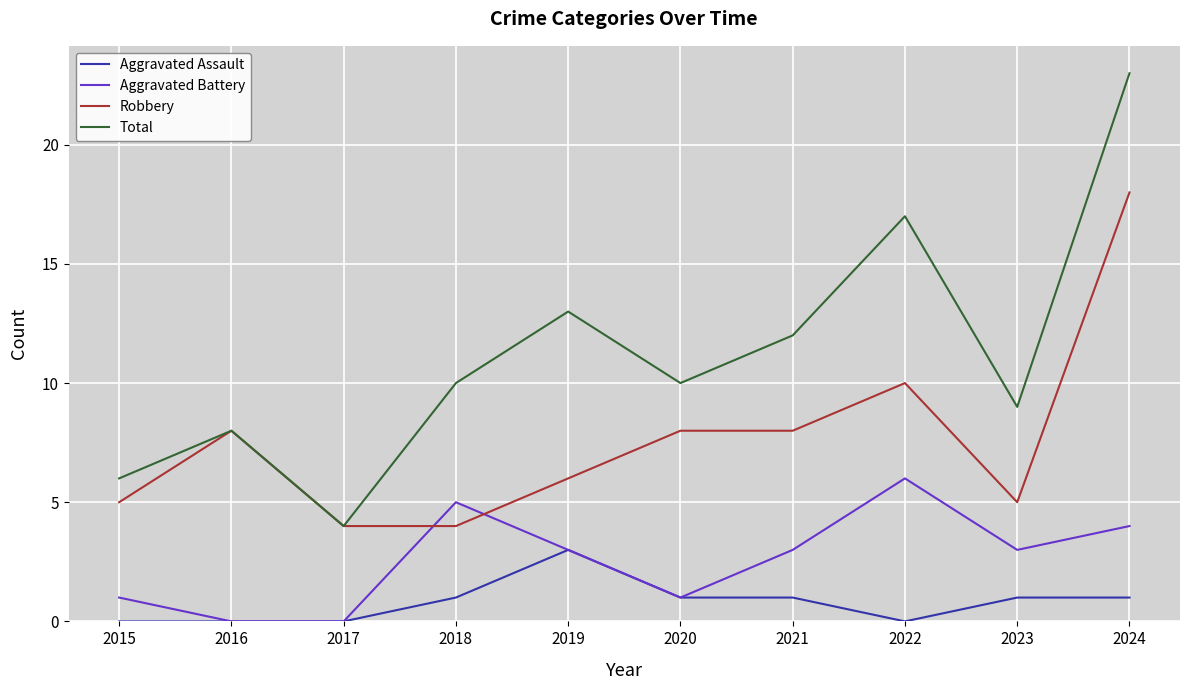

What are all the series names shown in the legend?

Aggravated Assault, Aggravated Battery, Robbery, Total